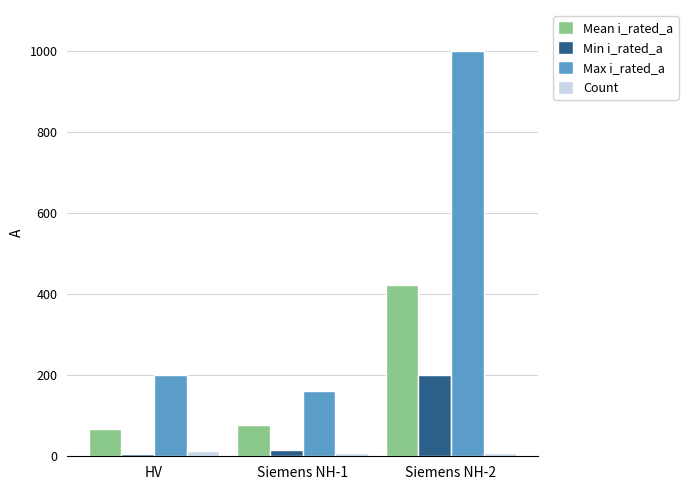

How many bars are there in total?

12